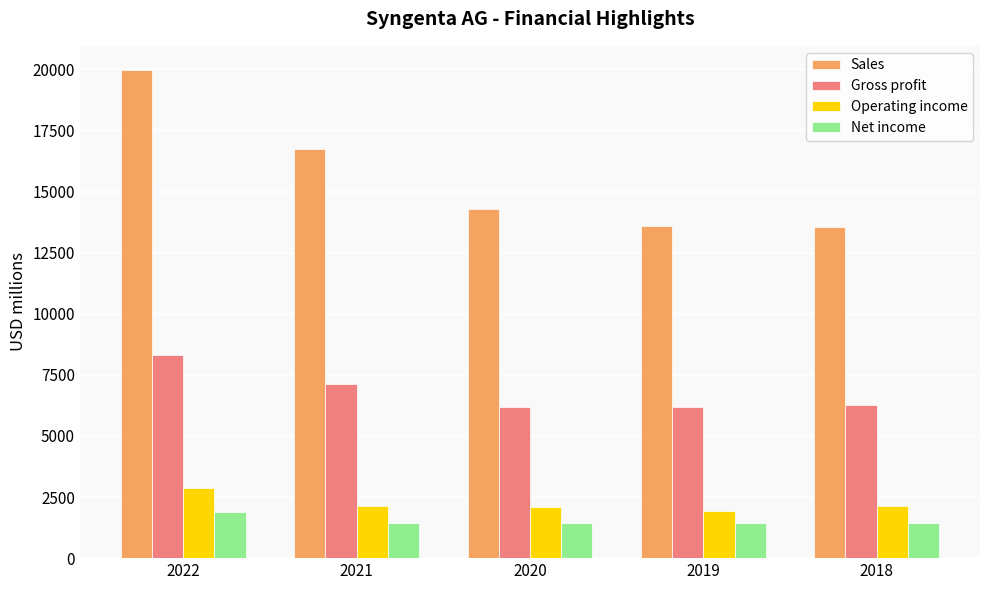

Which category has the highest value across all series?

2022